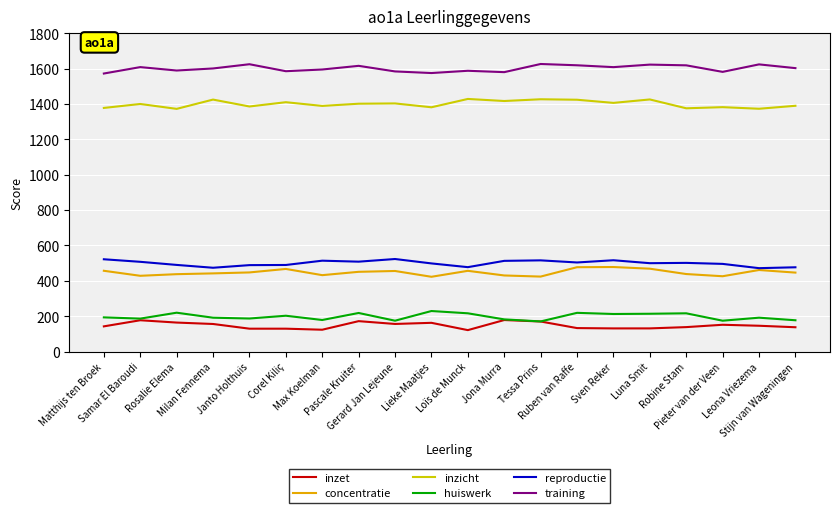

Which series has the largest total across all categories?

training